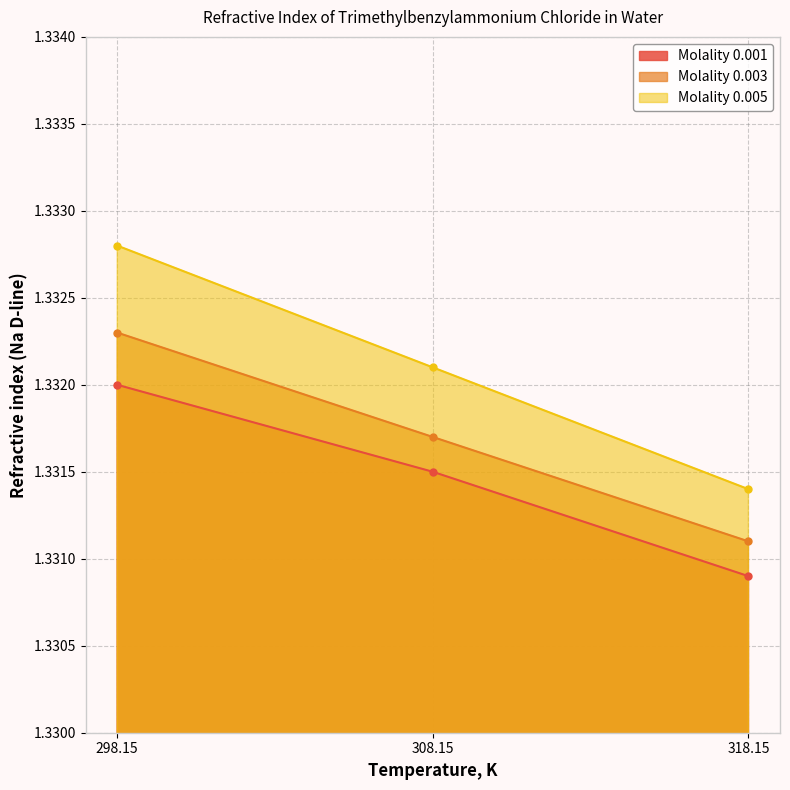

Reading left to right, extract all data points from this chart.

Molality 0.001: 298.15=1.3	308.15=1.3	318.15=1.3
Molality 0.003: 298.15=1.3	308.15=1.3	318.15=1.3
Molality 0.005: 298.15=1.3	308.15=1.3	318.15=1.3